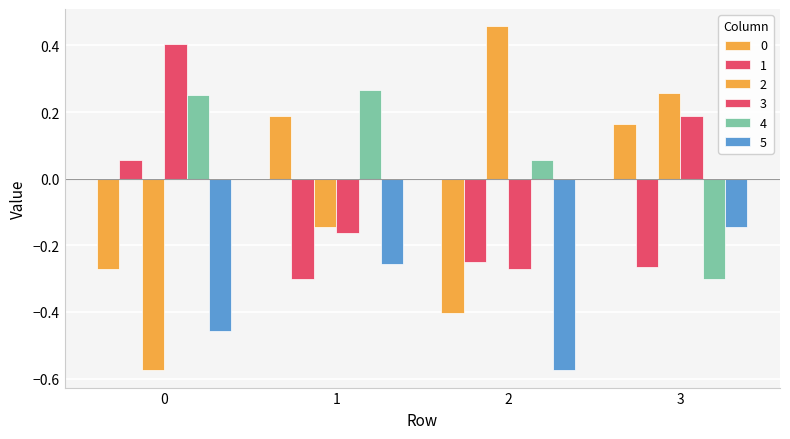

How many series are shown in this chart?

6